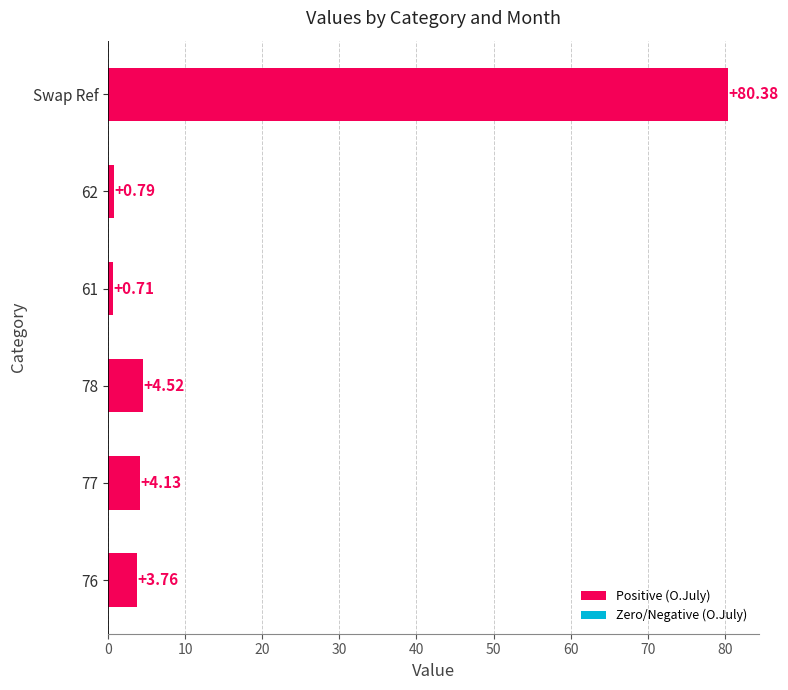

Which has a higher value, 61 or 76?

76